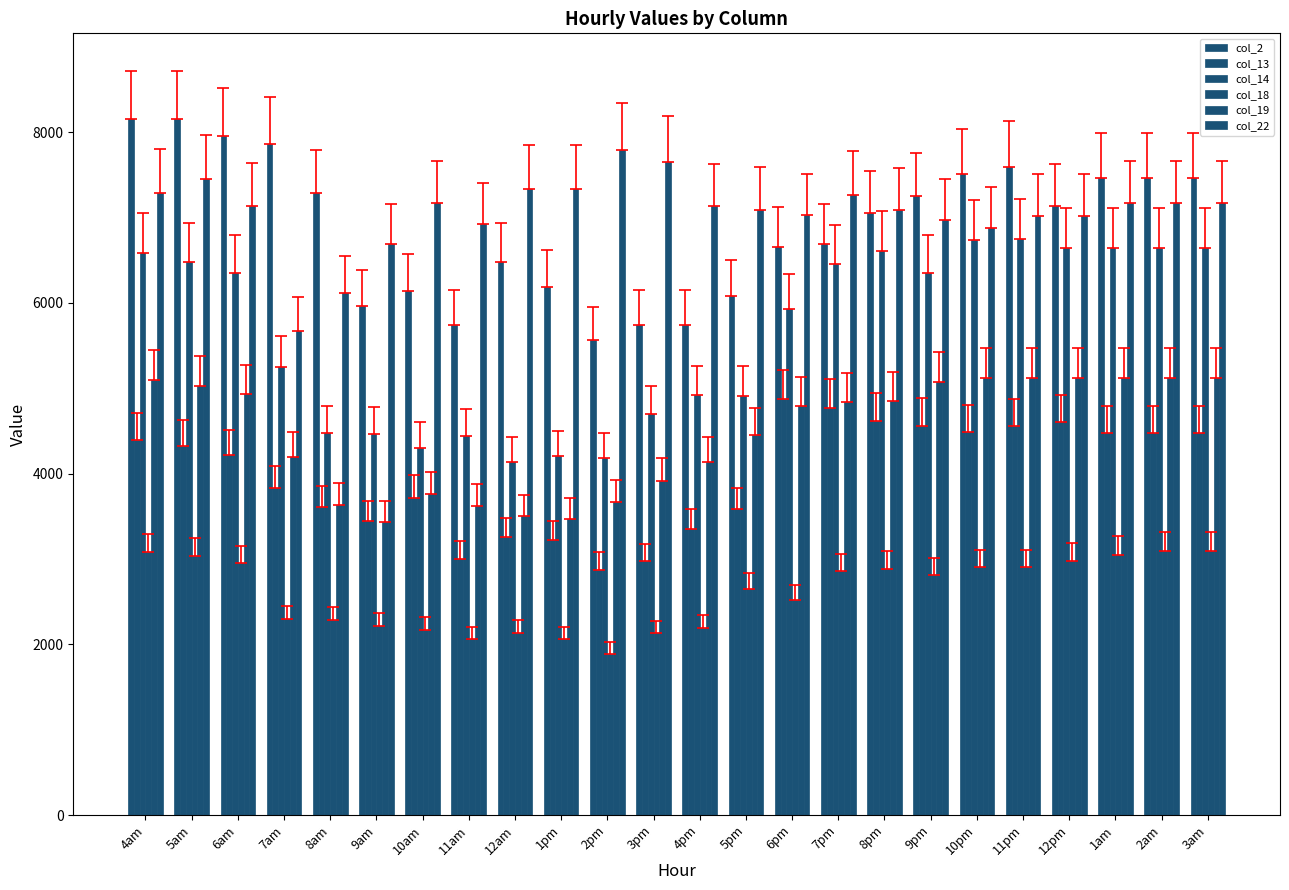

How many bars are there in each group?

6